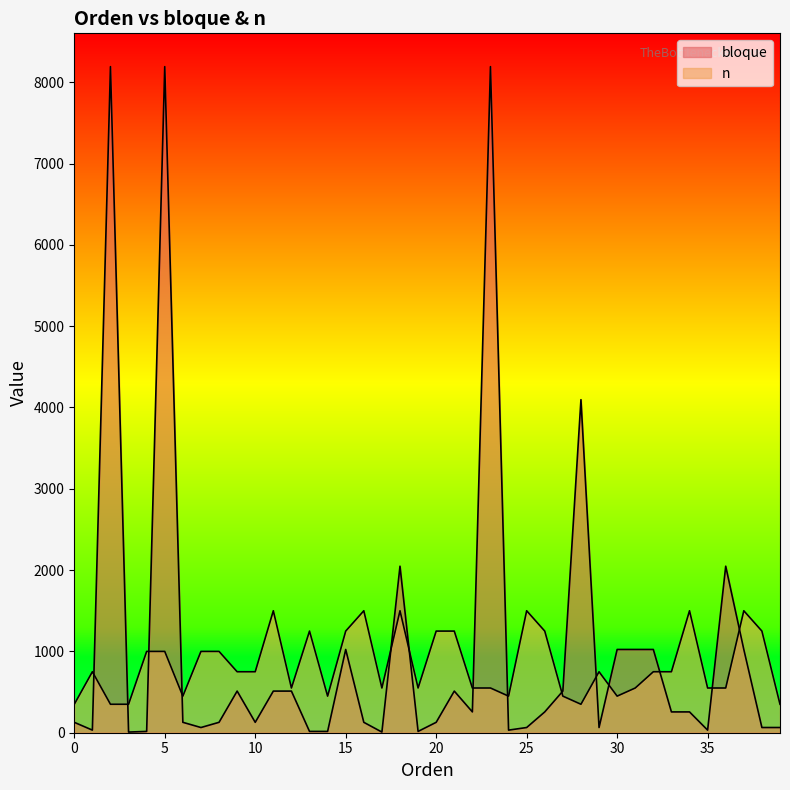

How many lines are shown in the chart?

2